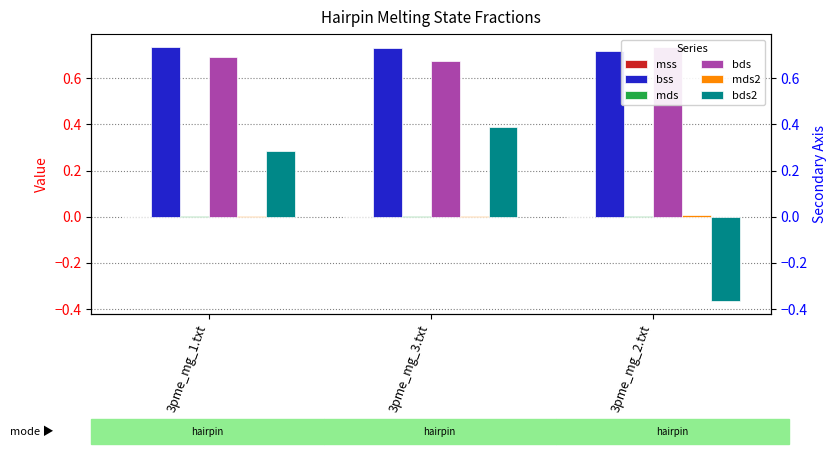

Which series has the largest range (max minus min)?

bds2